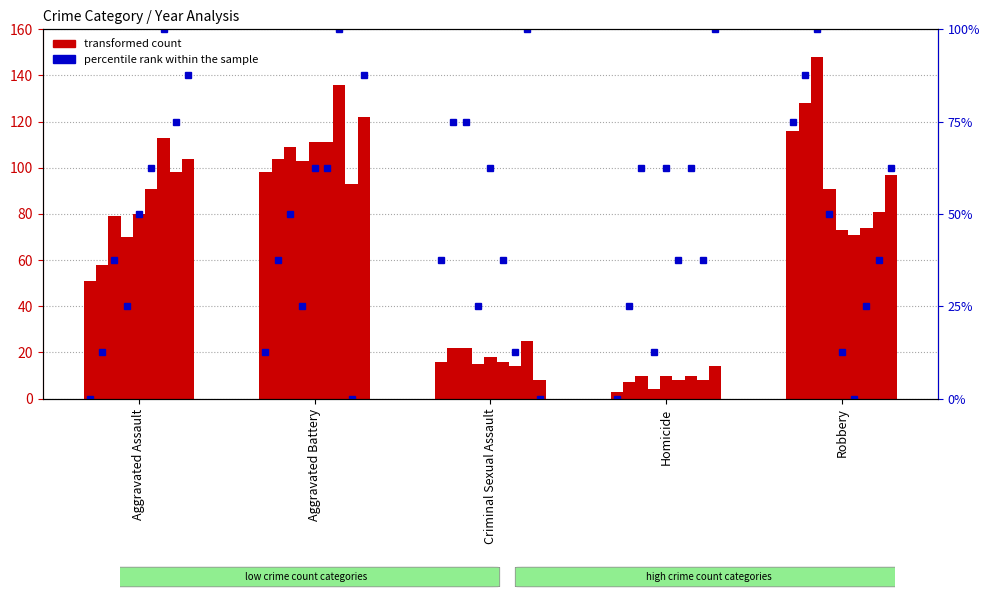

The percentile rank within the sample series shows 75.0 at Robbery. True or false?

True